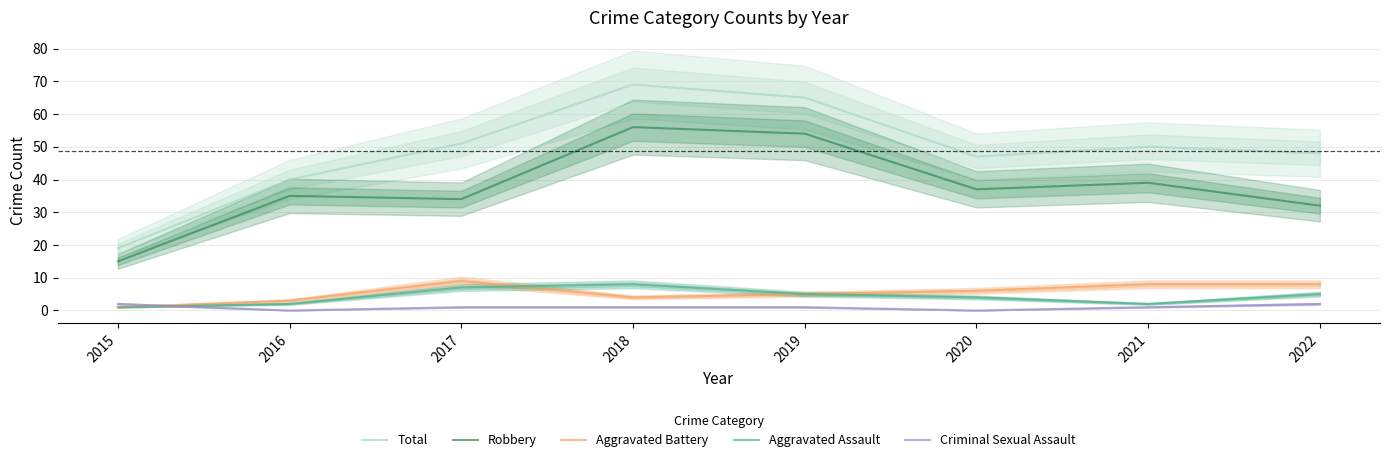

Reading left to right, list all the values displayed in this chart.

Total: 19	40	51	69	65	47	50	48
Robbery: 15	35	34	56	54	37	39	32
Aggravated Battery: 1	3	9	4	5	6	8	8
Aggravated Assault: 1	2	7	8	5	4	2	5
Criminal Sexual Assault: 2	0	1	1	1	0	1	2